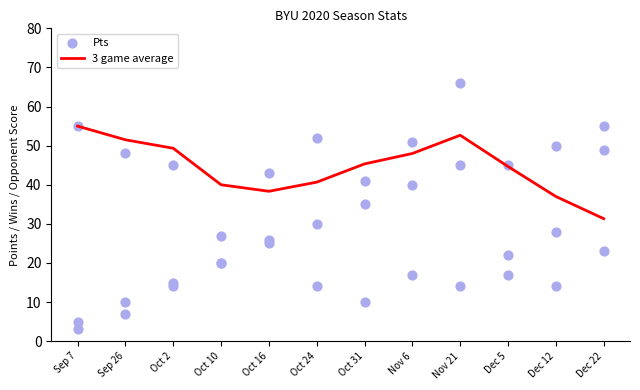

Is the value of 3 game average at Dec 5 greater than the value of Pts at Nov 6?

No